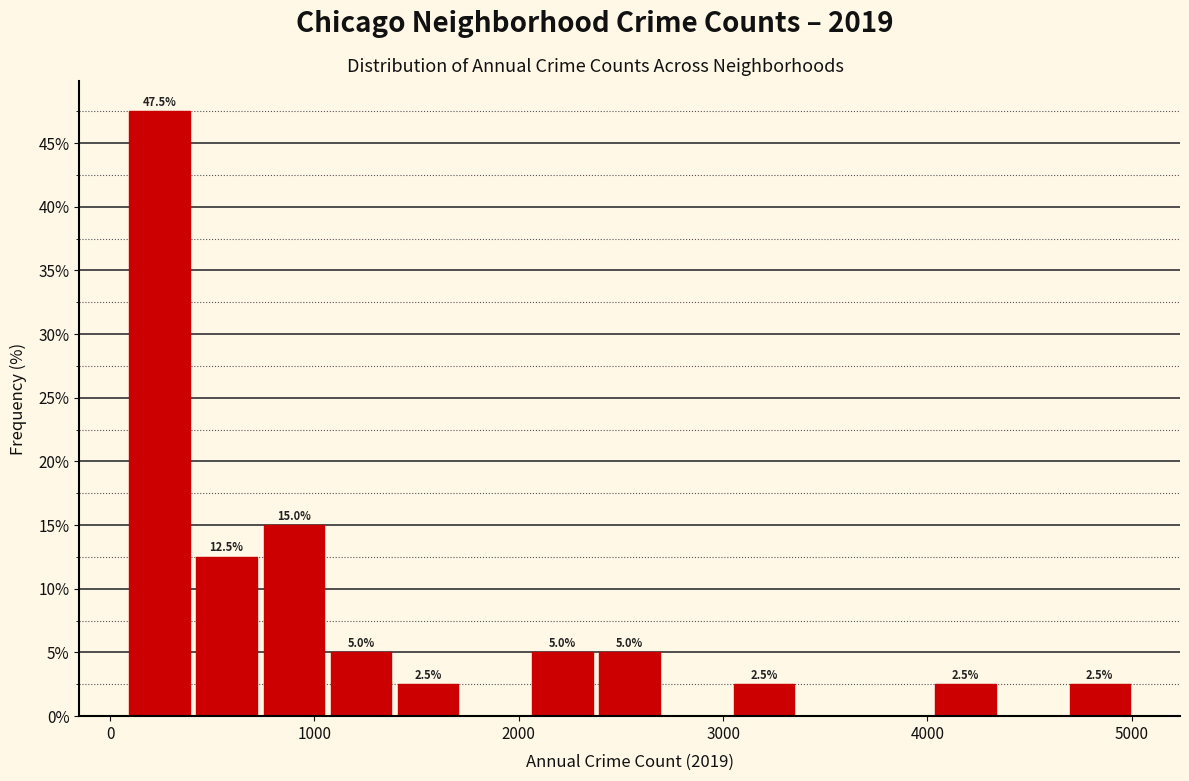

Around what value on the x-axis is the tallest bar? Give the approximate position of its centre, as read against the axis.

200